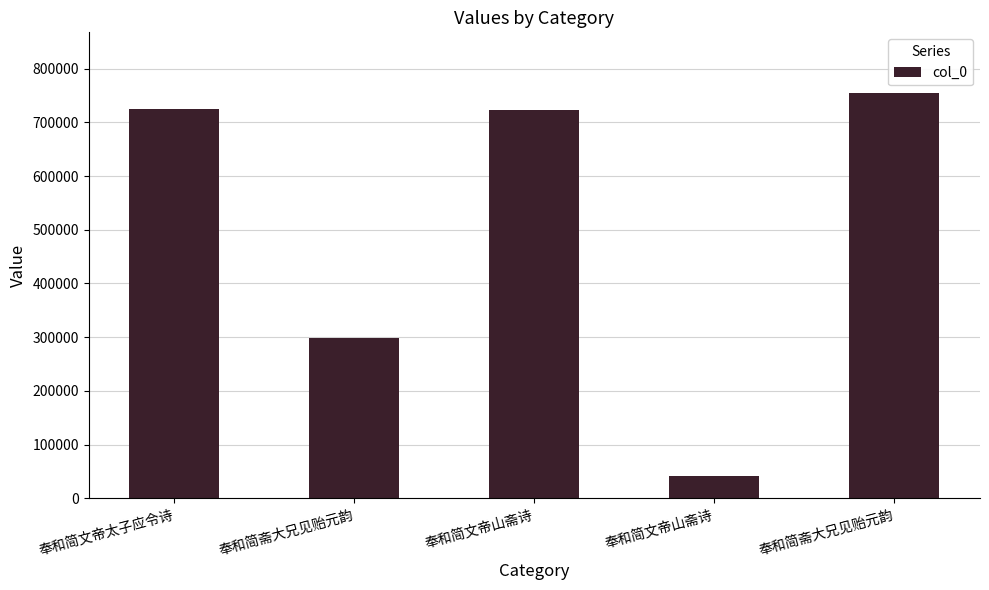

What is the ratio of the value at 奉和简斋大兄见贻元韵 to the value at 奉和简文帝山斋诗?

18.2